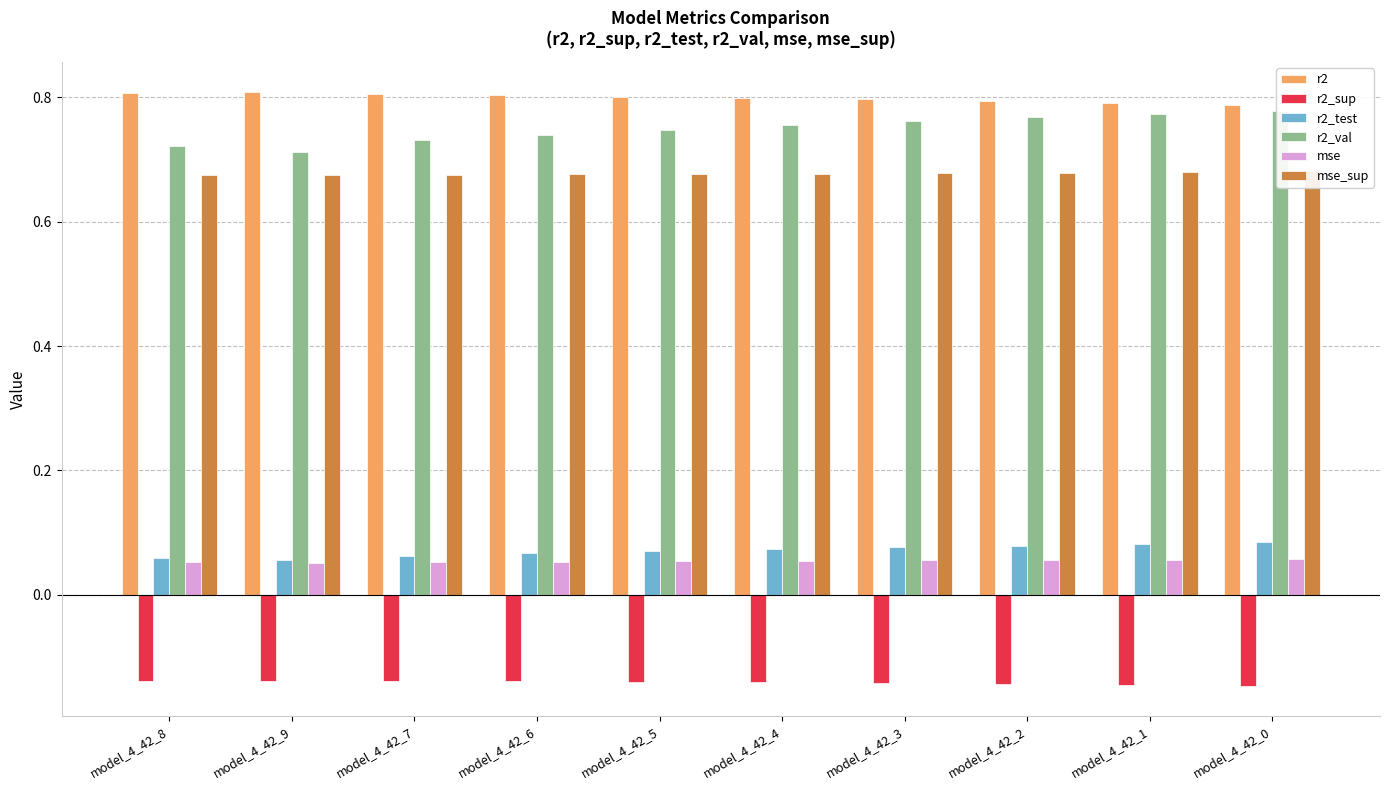

Reading left to right, what are all the values shown in this chart?

r2: model_4_42_8=0.8	model_4_42_9=0.8	model_4_42_7=0.8	model_4_42_6=0.8	model_4_42_5=0.8	model_4_42_4=0.8	model_4_42_3=0.8	model_4_42_2=0.8	model_4_42_1=0.8	model_4_42_0=0.8
r2_sup: model_4_42_8=-0.1	model_4_42_9=-0.1	model_4_42_7=-0.1	model_4_42_6=-0.1	model_4_42_5=-0.1	model_4_42_4=-0.1	model_4_42_3=-0.1	model_4_42_2=-0.1	model_4_42_1=-0.1	model_4_42_0=-0.1
r2_test: model_4_42_8=0.1	model_4_42_9=0.1	model_4_42_7=0.1	model_4_42_6=0.1	model_4_42_5=0.1	model_4_42_4=0.1	model_4_42_3=0.1	model_4_42_2=0.1	model_4_42_1=0.1	model_4_42_0=0.1
r2_val: model_4_42_8=0.7	model_4_42_9=0.7	model_4_42_7=0.7	model_4_42_6=0.7	model_4_42_5=0.7	model_4_42_4=0.8	model_4_42_3=0.8	model_4_42_2=0.8	model_4_42_1=0.8	model_4_42_0=0.8
mse: model_4_42_8=0.1	model_4_42_9=0.1	model_4_42_7=0.1	model_4_42_6=0.1	model_4_42_5=0.1	model_4_42_4=0.1	model_4_42_3=0.1	model_4_42_2=0.1	model_4_42_1=0.1	model_4_42_0=0.1
mse_sup: model_4_42_8=0.7	model_4_42_9=0.7	model_4_42_7=0.7	model_4_42_6=0.7	model_4_42_5=0.7	model_4_42_4=0.7	model_4_42_3=0.7	model_4_42_2=0.7	model_4_42_1=0.7	model_4_42_0=0.7